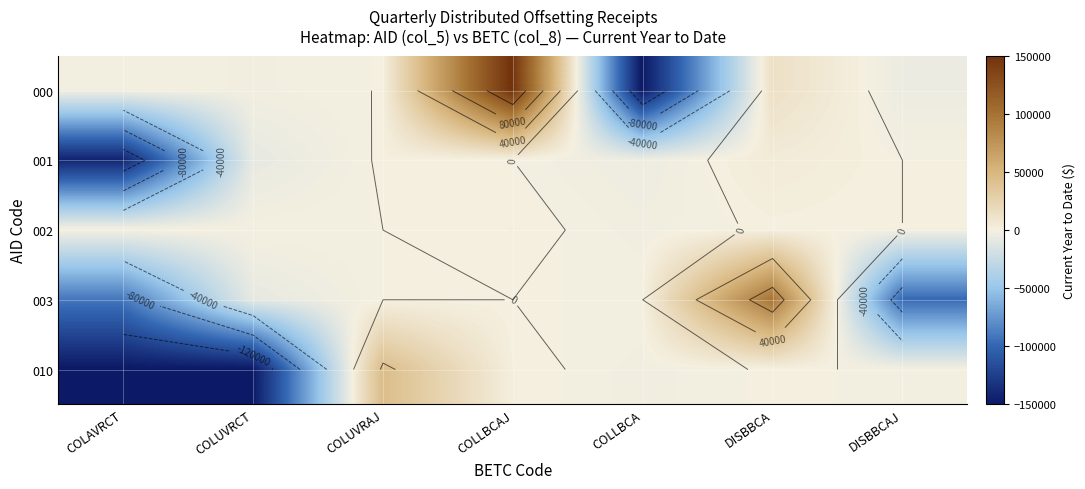

At which label does 003 reach its peak?

DISBBCA